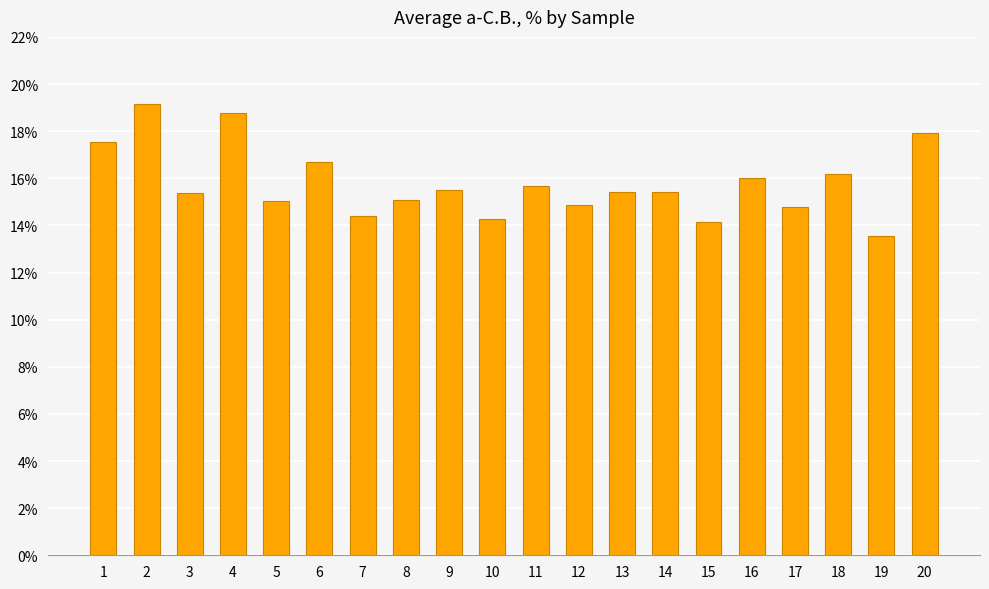

The chart shows a value of 8.2 at 17. True or false?

False